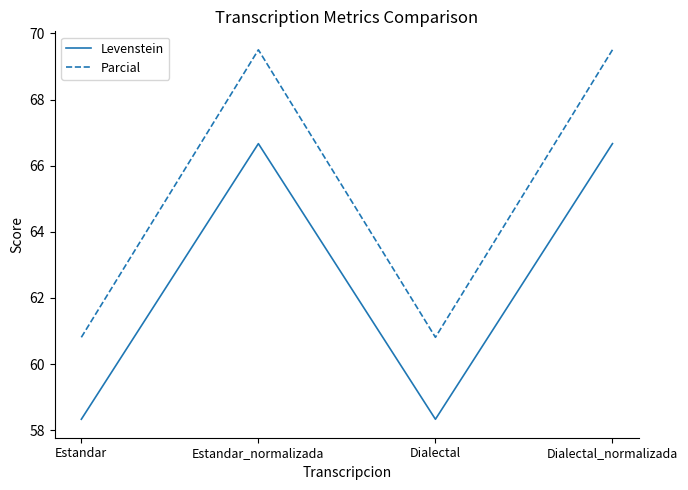

Which series has the largest total across all categories?

Parcial